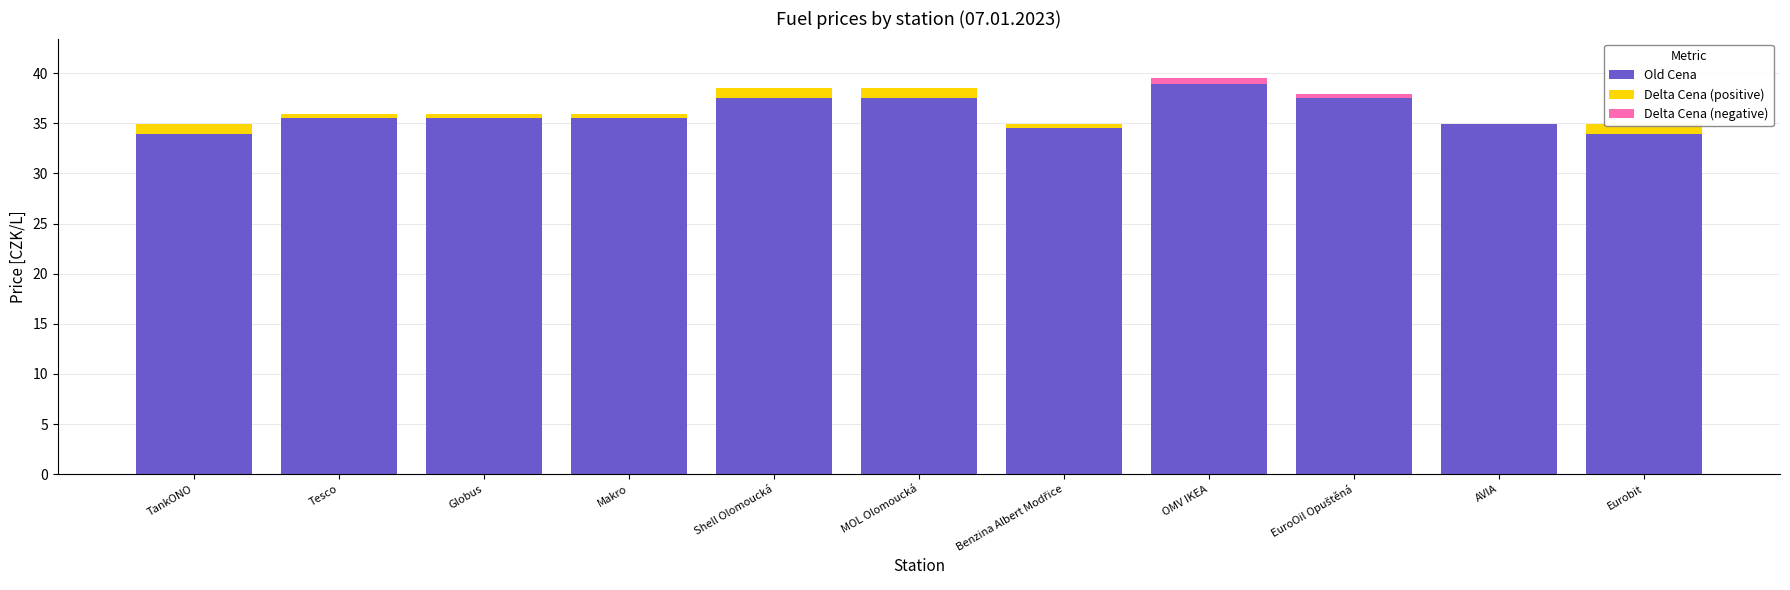

What is the value of the Delta Cena (positive) bar at the 7th from the left?

0.4